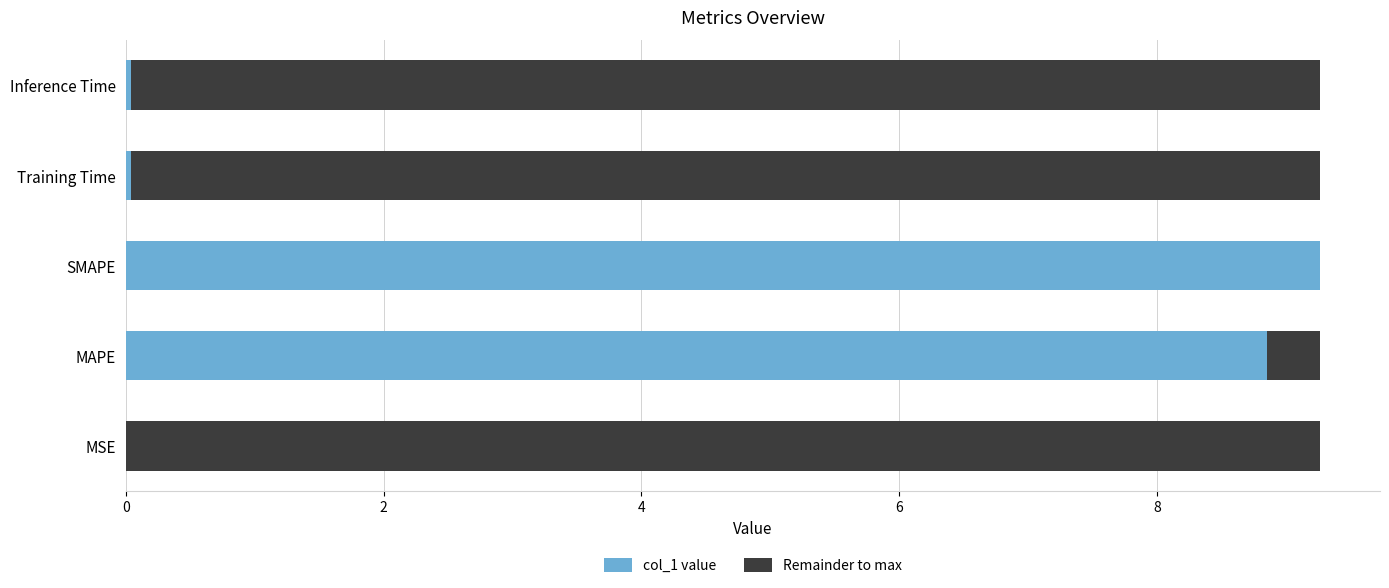

What is the sum of all col_1 value values?

18.2